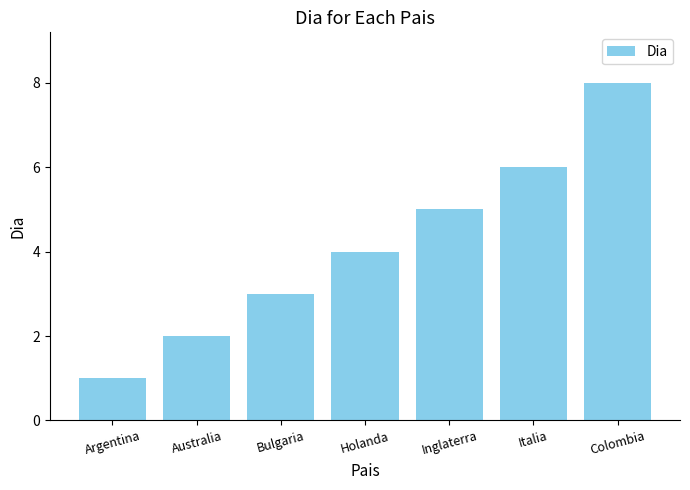

How many values are between 2 and 6?

5